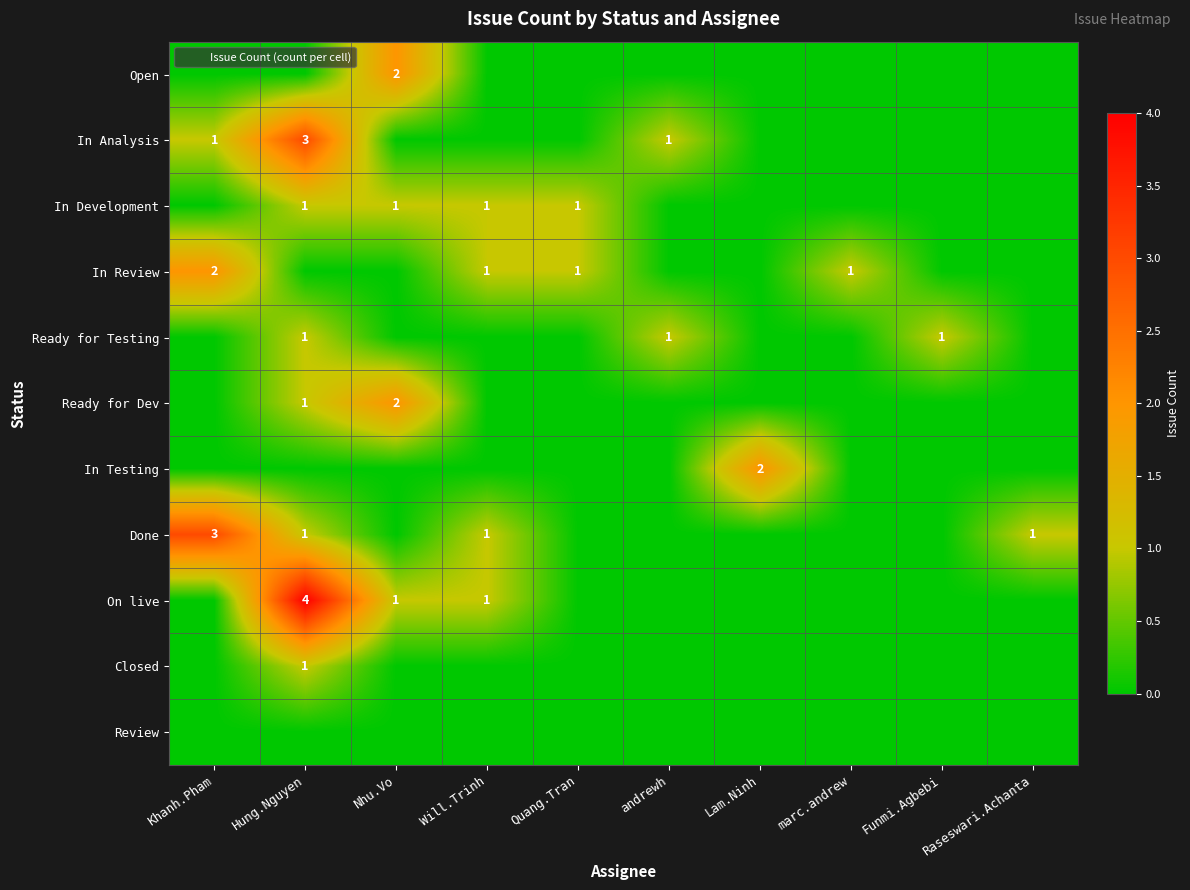

At how many categories does at least one series exceed 0?

10